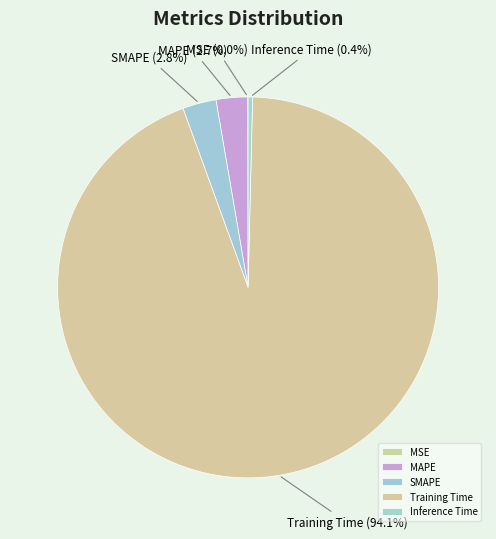

Is it true that SMAPE is 3% of the pie?

True